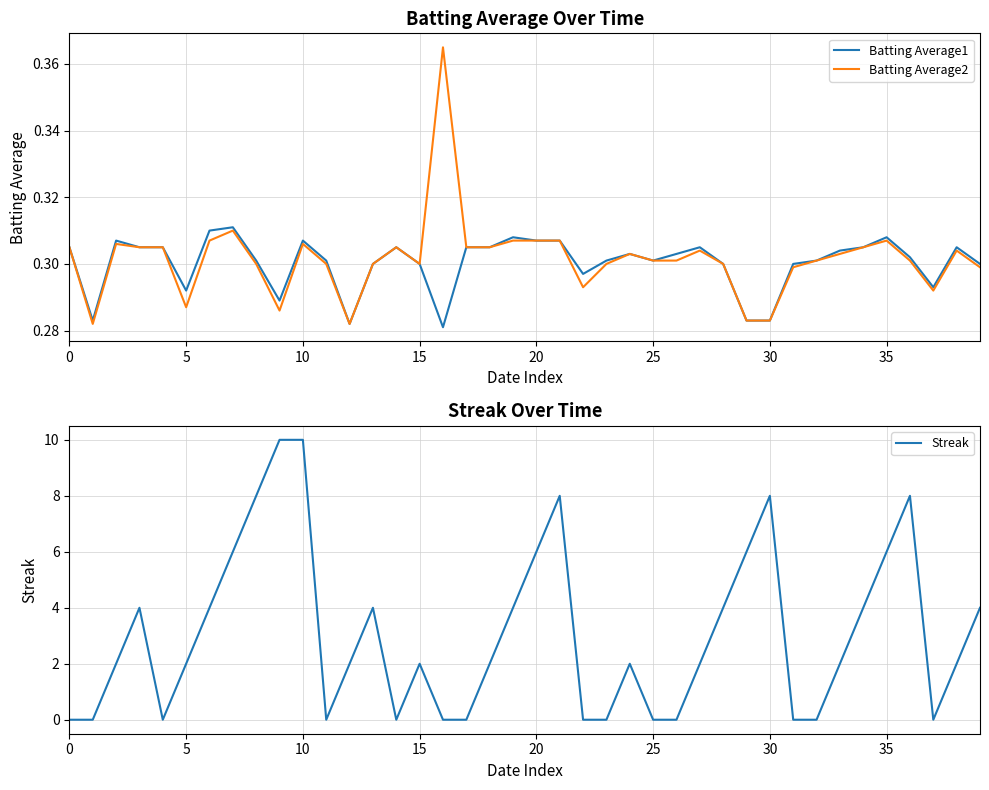

Is it true that Batting Average2 equals 0.3 at 32?

True